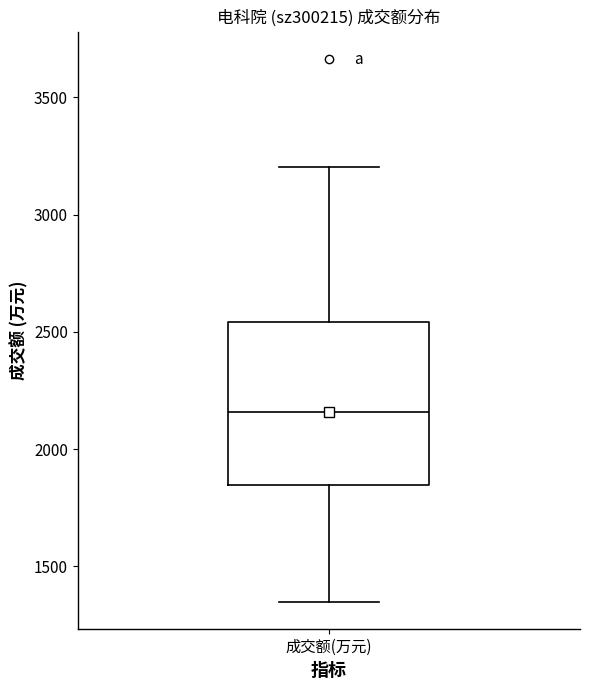

Where does the upper whisker of the box for 成交额(万元) end on the y-axis? The values are not printed on the chart, so give them approximately, as read against the axis.

3200